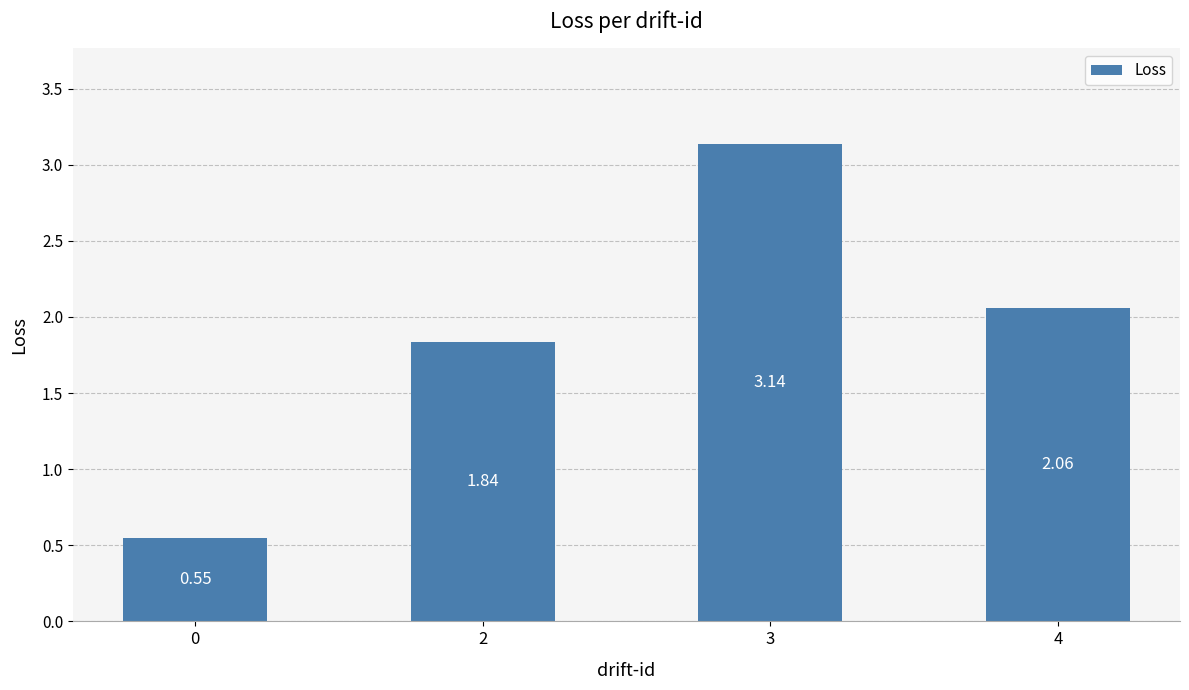

How many bars are there in total?

4